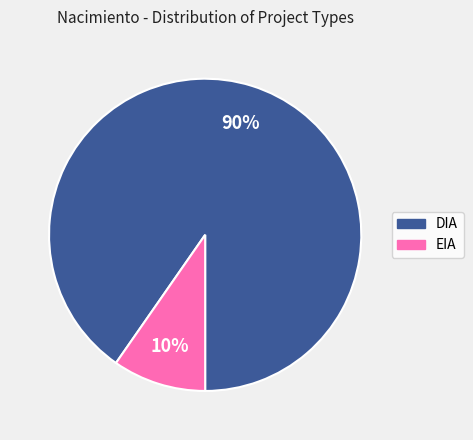

Is the sum of DIA and EIA greater than half?

Yes